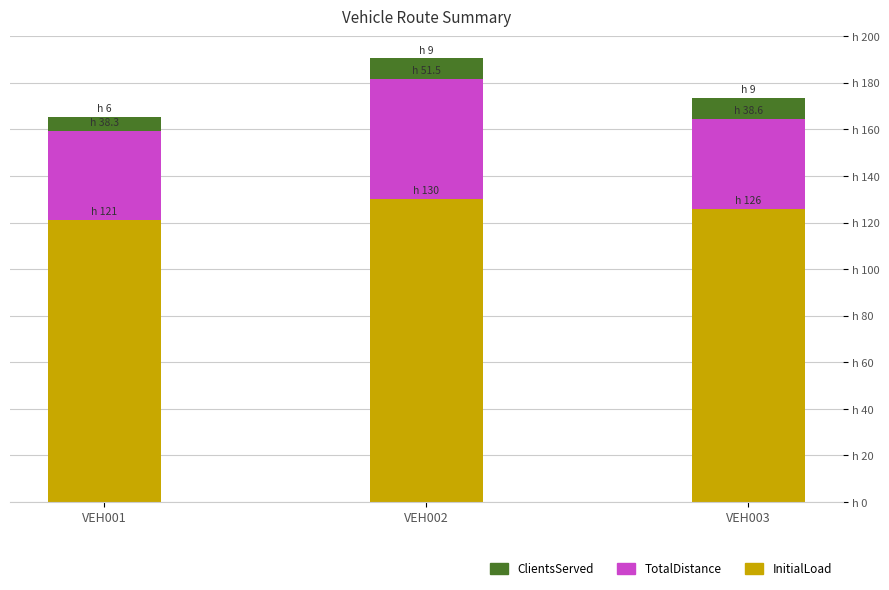

What are all the series names shown in the legend?

ClientsServed, TotalDistance, InitialLoad